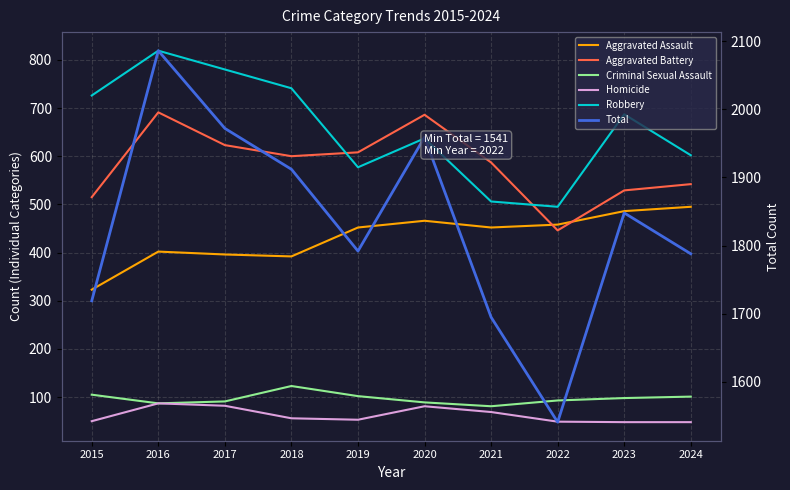

Is it true that Robbery equals 495 at 2022?

True